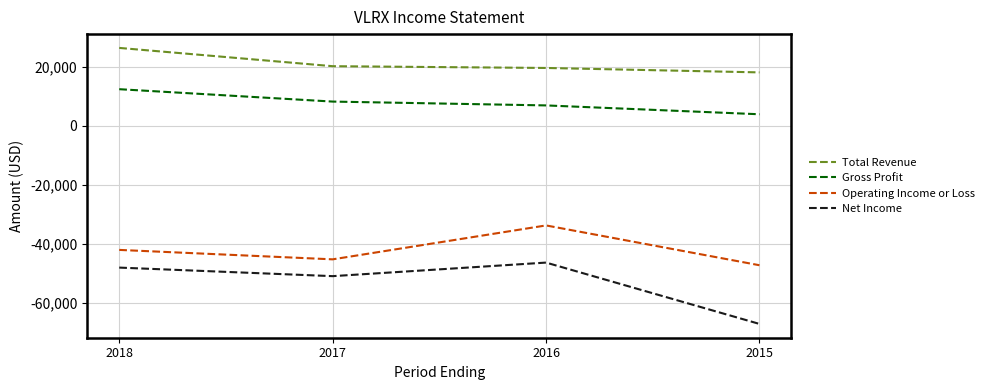

Which series changed the most between 2017 and 2015?

Net Income